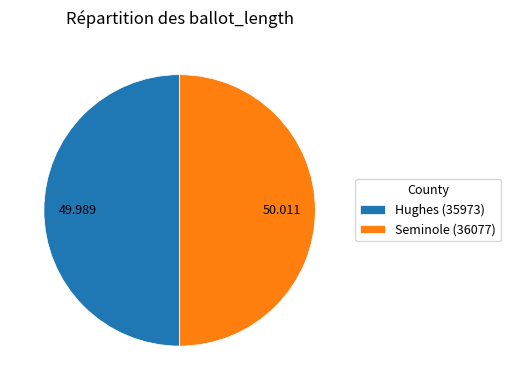

Do Hughes (35973) and Seminole (36077) together represent more than half of the pie?

Yes